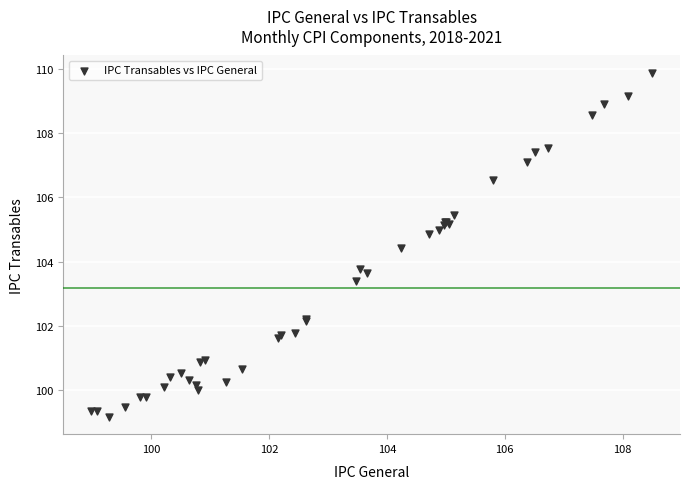

What Y value in the scatter plot is closest to 104?

103.8